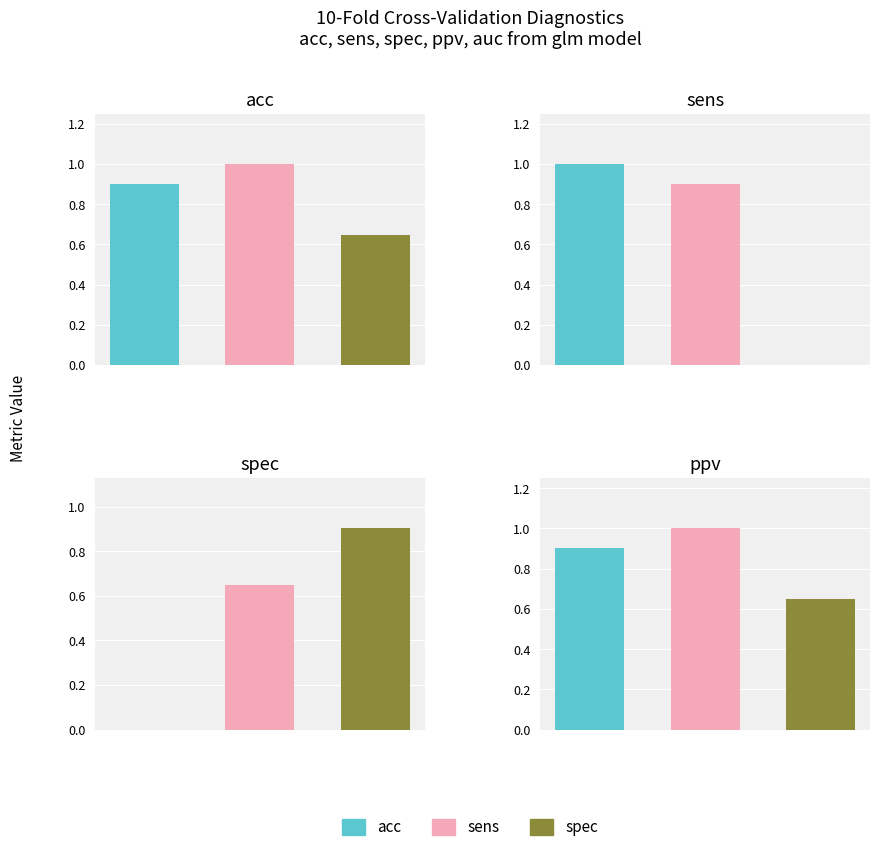

What is the label of the 3rd bar from the right?

acc